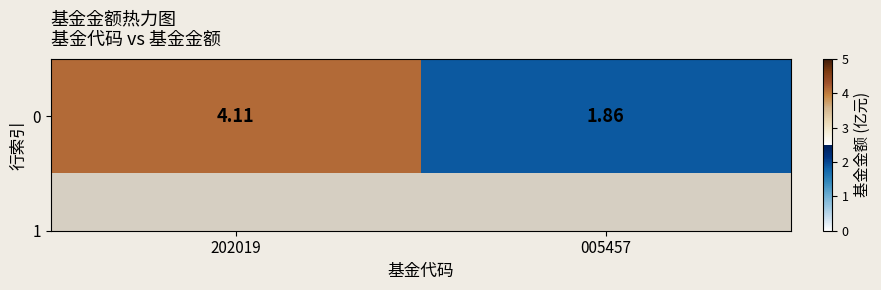

At which category does the chart reach its minimum across all series?

005457